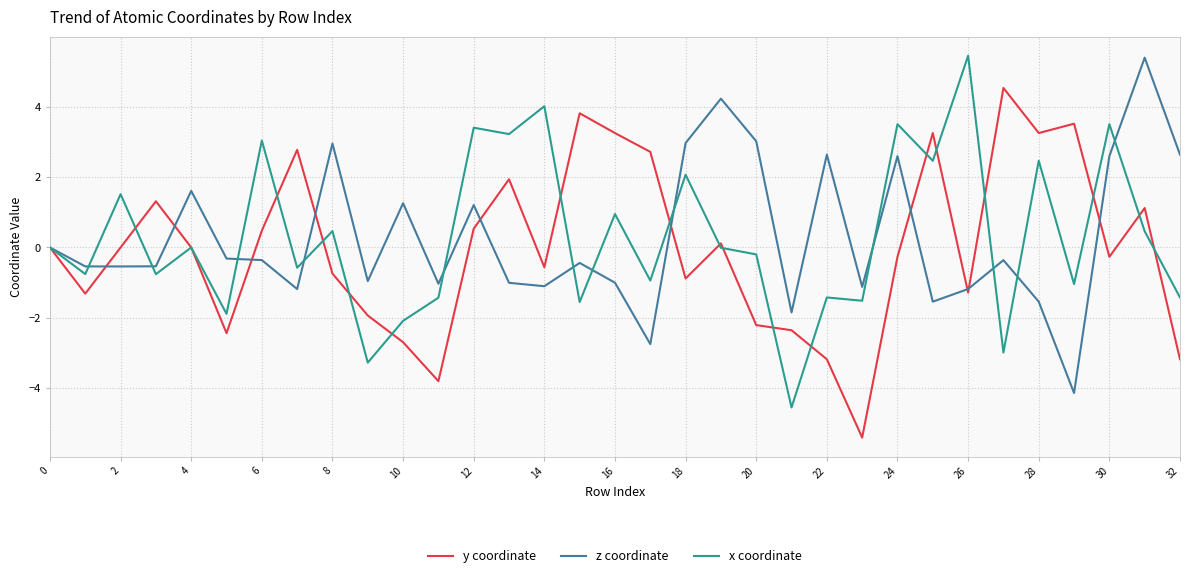

What is the smallest value displayed?

-5.4